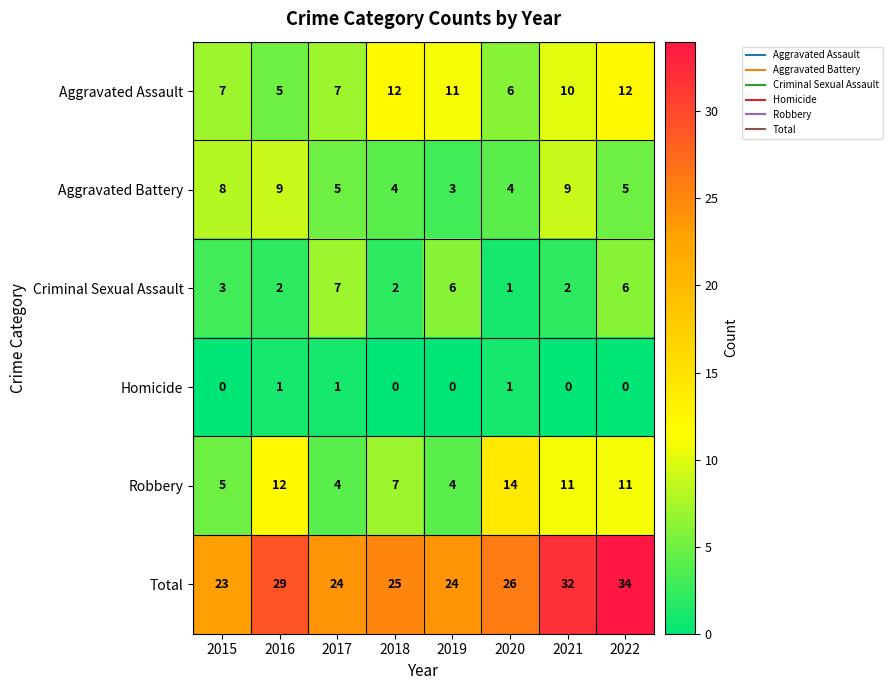

The Criminal Sexual Assault series shows 2 at 2016. True or false?

True